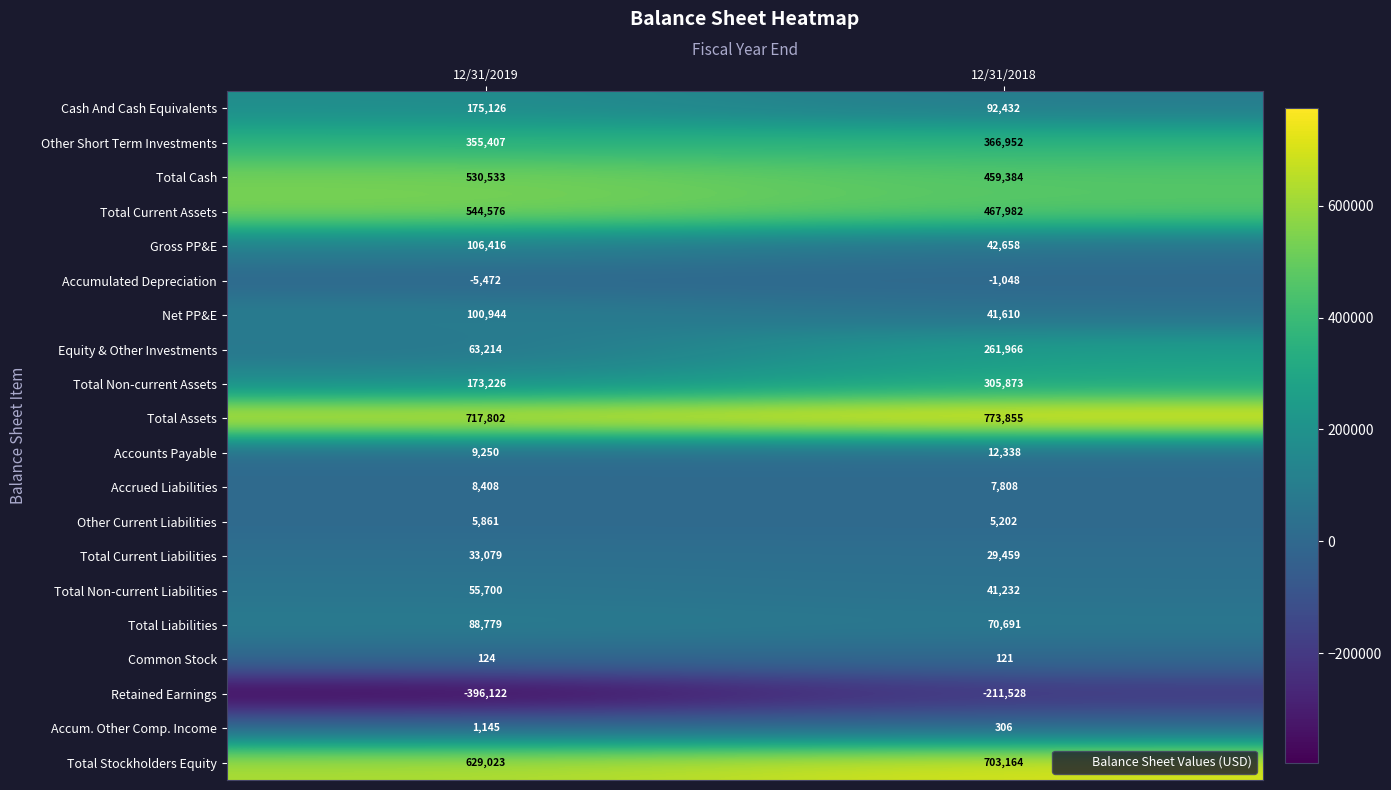

What is the difference between the highest and lowest values at 12/31/2019?

1113924